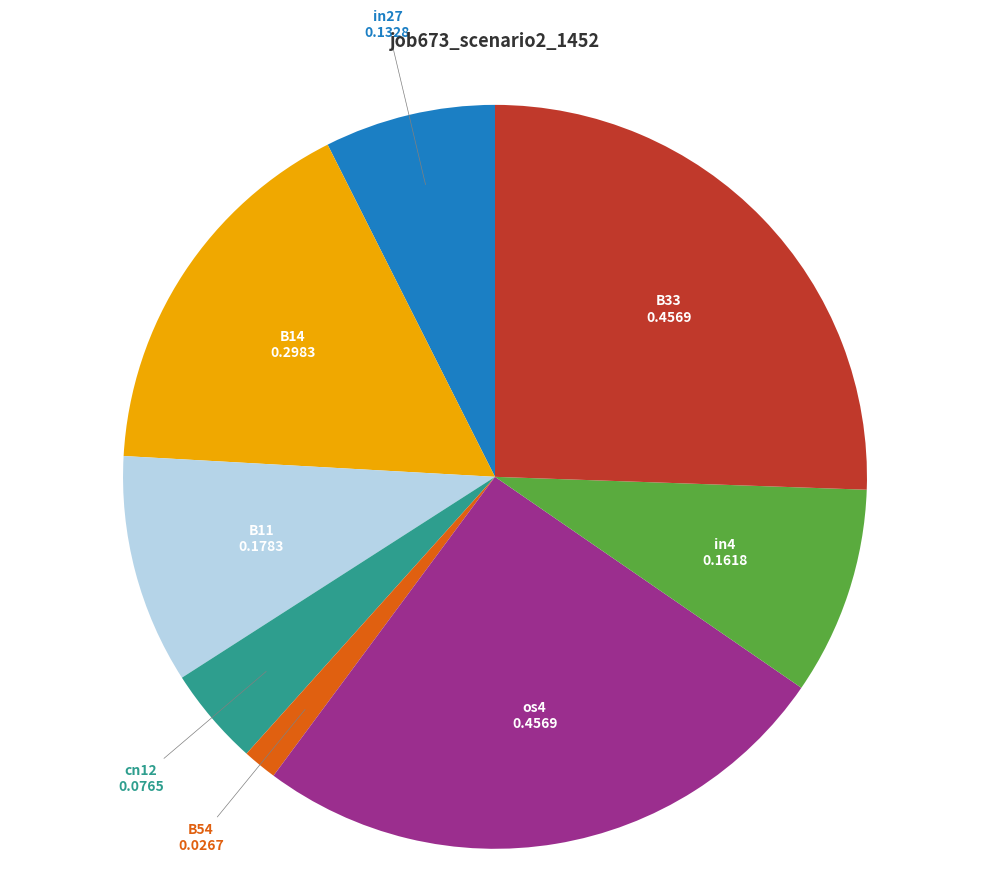

How many slices are in this pie chart?

8